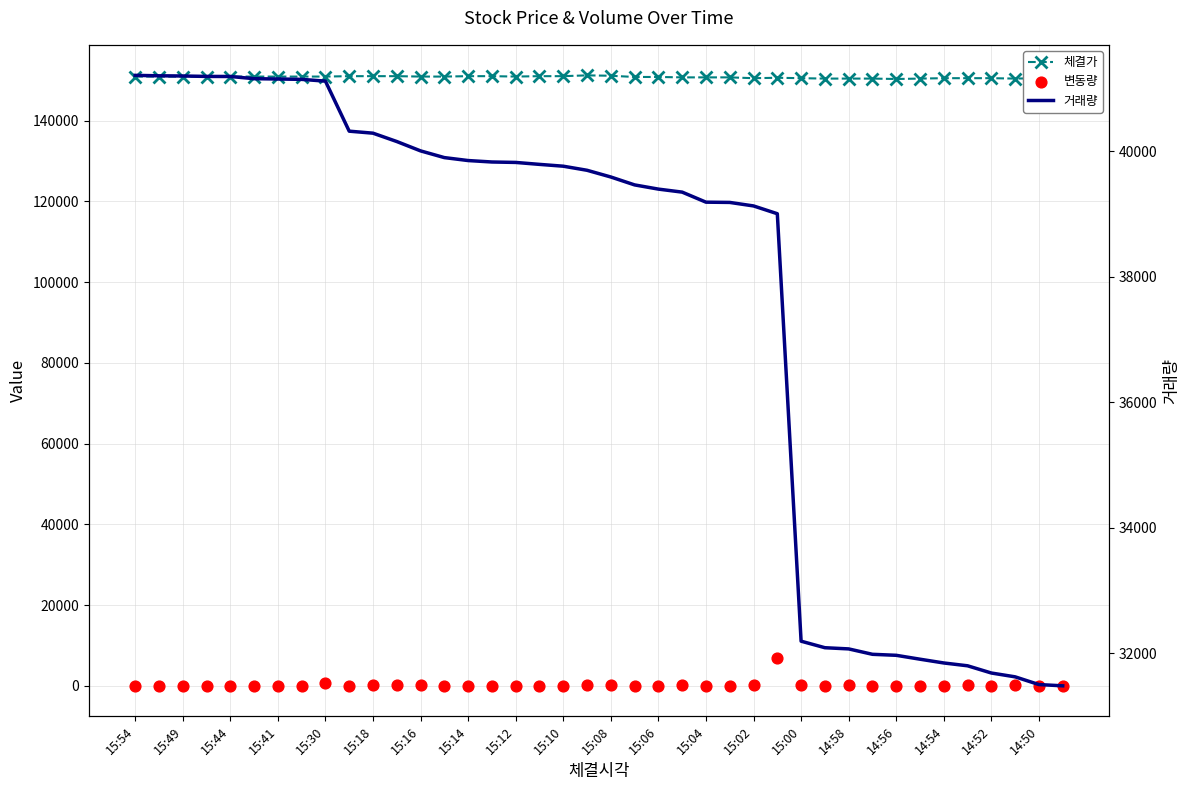

Which series has the largest total across all categories?

체결가